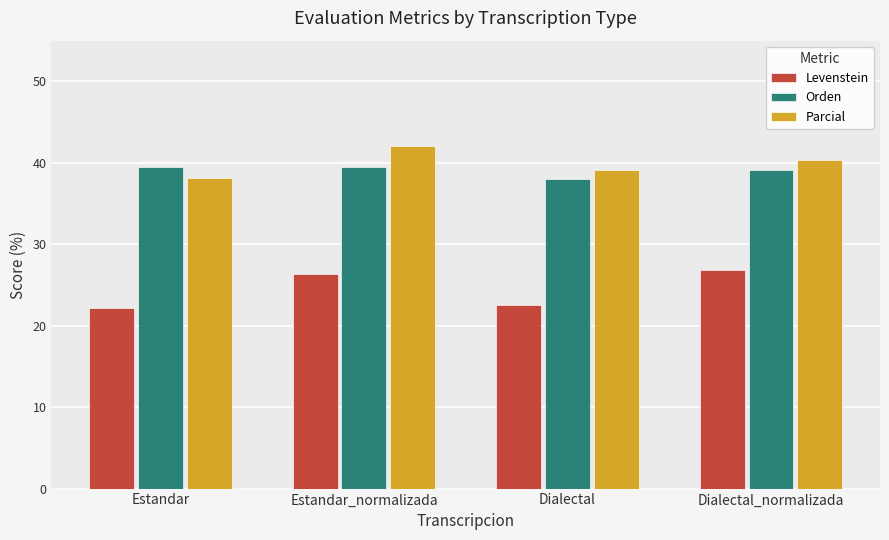

The Parcial series shows 68.2 at Estandar_normalizada. True or false?

False